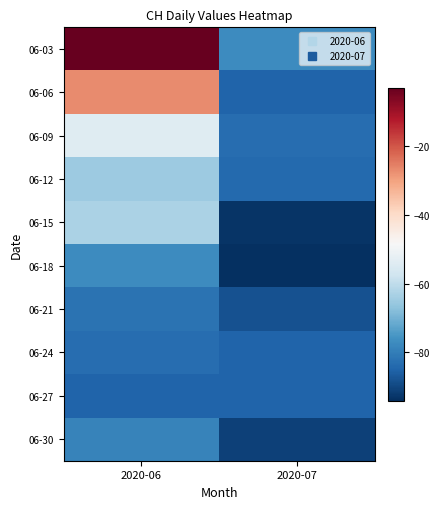

Rank the series at 2020-07 from highest to lowest value.

06-03, 06-09, 06-12, 06-06, 06-24, 06-27, 06-21, 06-30, 06-15, 06-18